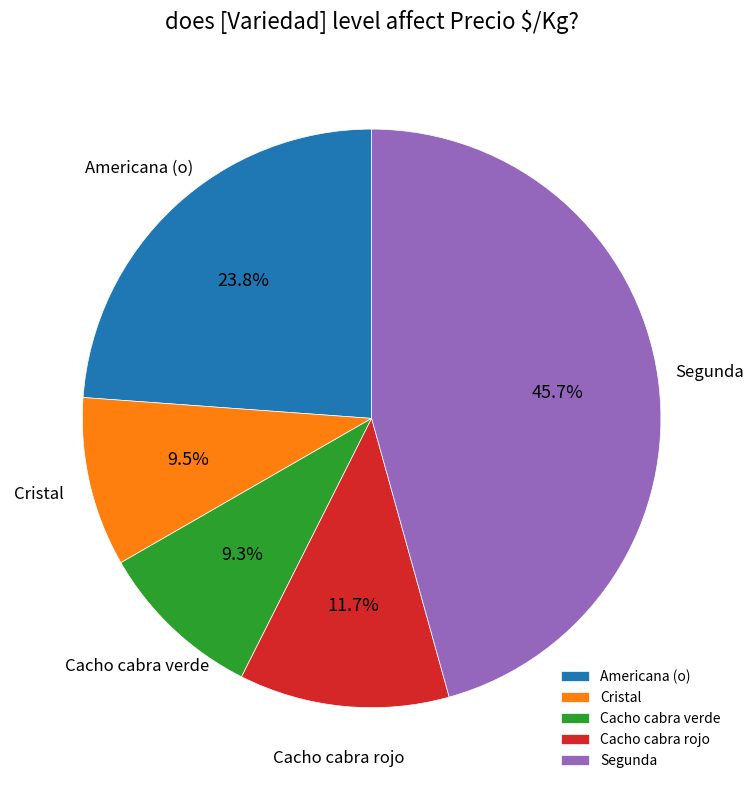

How many segments does this pie chart have?

5